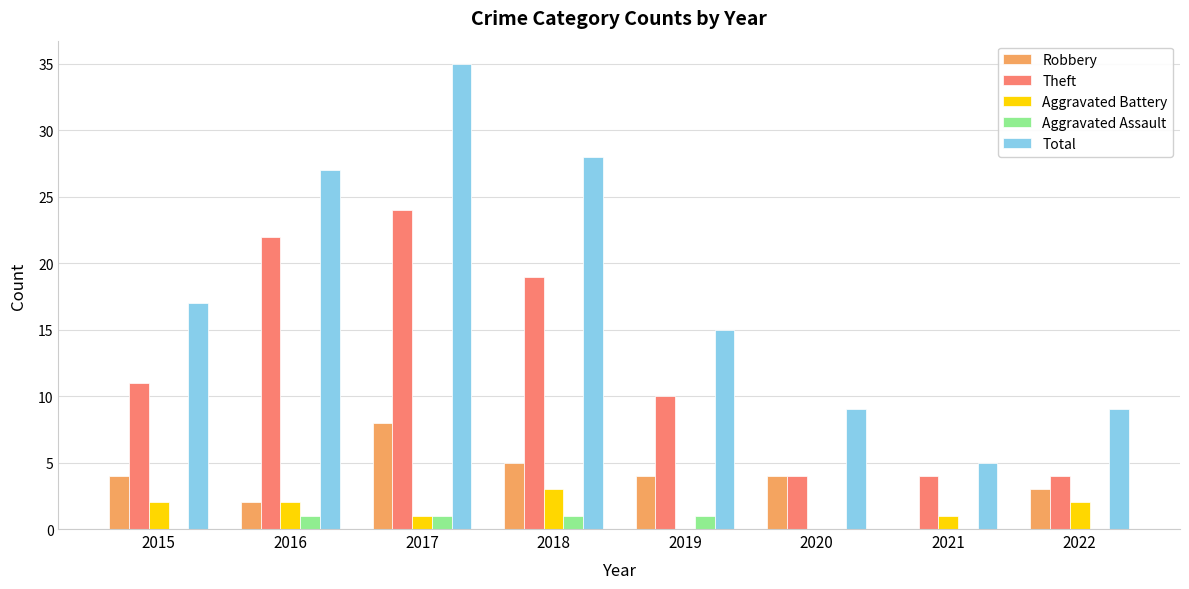

Reading left to right, transcribe all the data shown in this chart.

Robbery: 2015=4	2016=2	2017=8	2018=5	2019=4	2020=4	2021=0	2022=3
Theft: 2015=11	2016=22	2017=24	2018=19	2019=10	2020=4	2021=4	2022=4
Aggravated Battery: 2015=2	2016=2	2017=1	2018=3	2019=0	2020=0	2021=1	2022=2
Aggravated Assault: 2015=0	2016=1	2017=1	2018=1	2019=1	2020=0	2021=0	2022=0
Total: 2015=17	2016=27	2017=35	2018=28	2019=15	2020=9	2021=5	2022=9